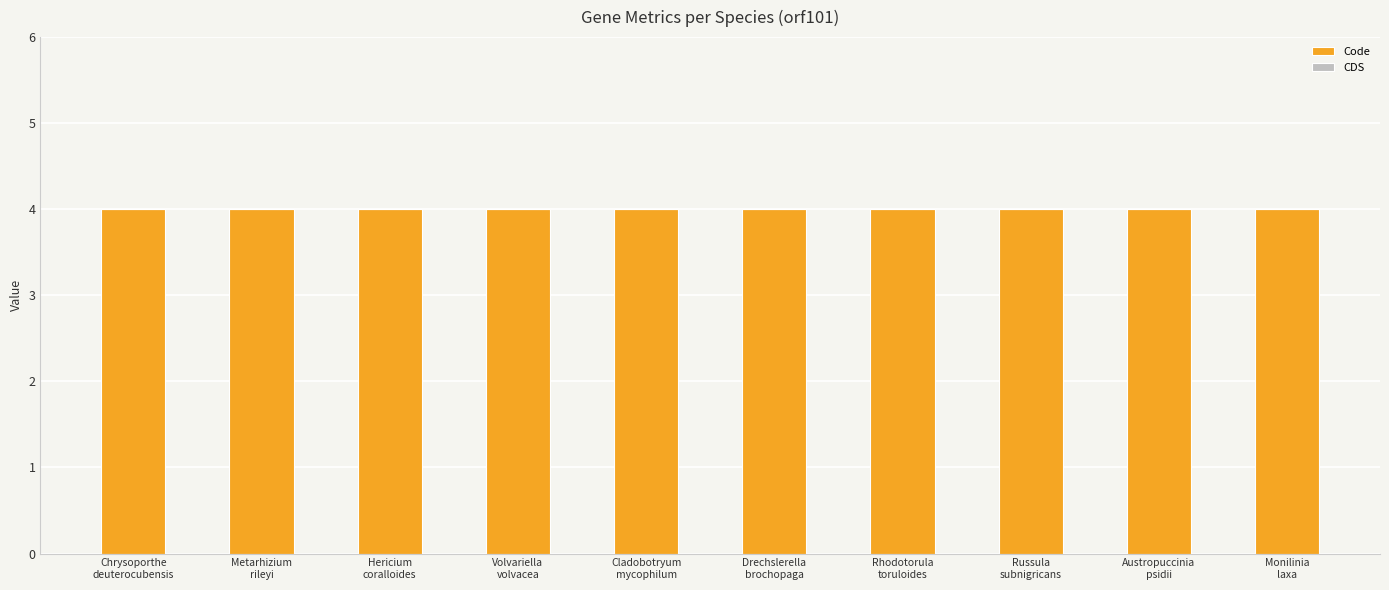

Rank the series by their maximum value, from highest to lowest.

Code, CDS